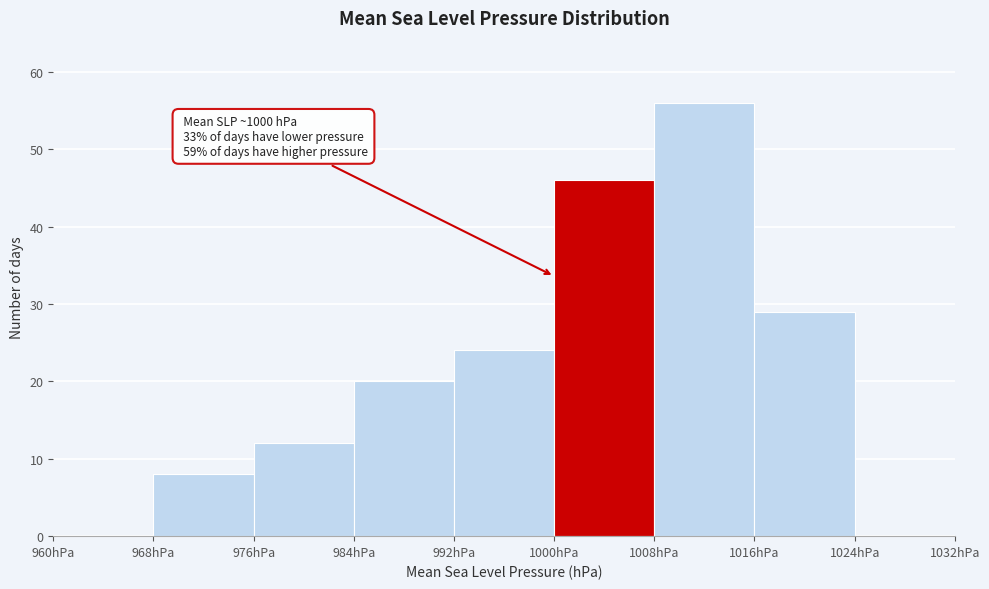

Which range on the x-axis has the tallest bar?

1008 to 1016